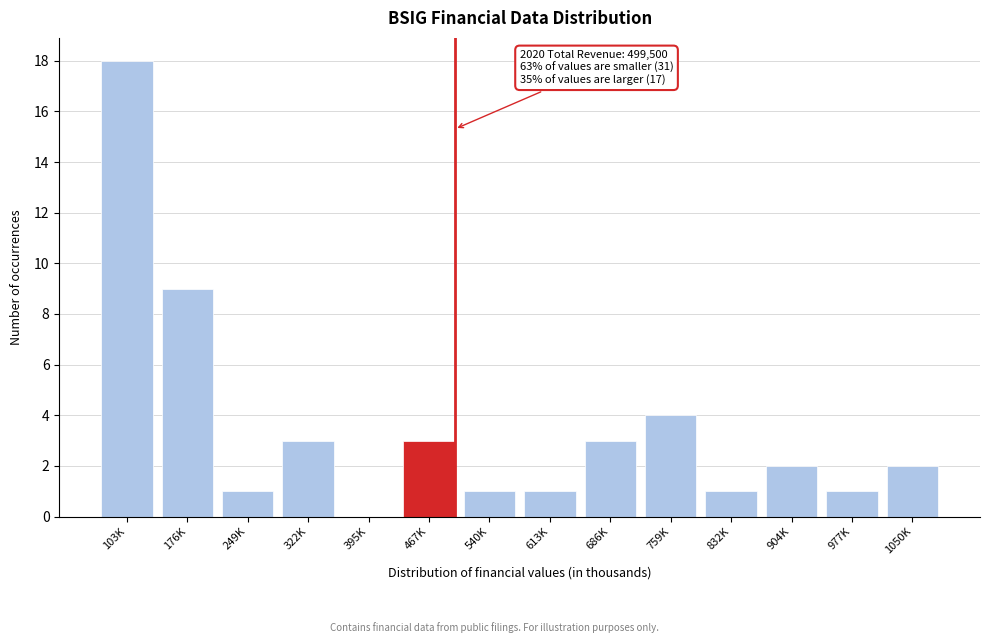

Reading left to right, list all the values displayed in this chart.

103K=18	176K=9	249K=1	322K=3	395K=0	467K=3	540K=1	613K=1	686K=3	759K=4	832K=1	904K=2	977K=1	1050K=2